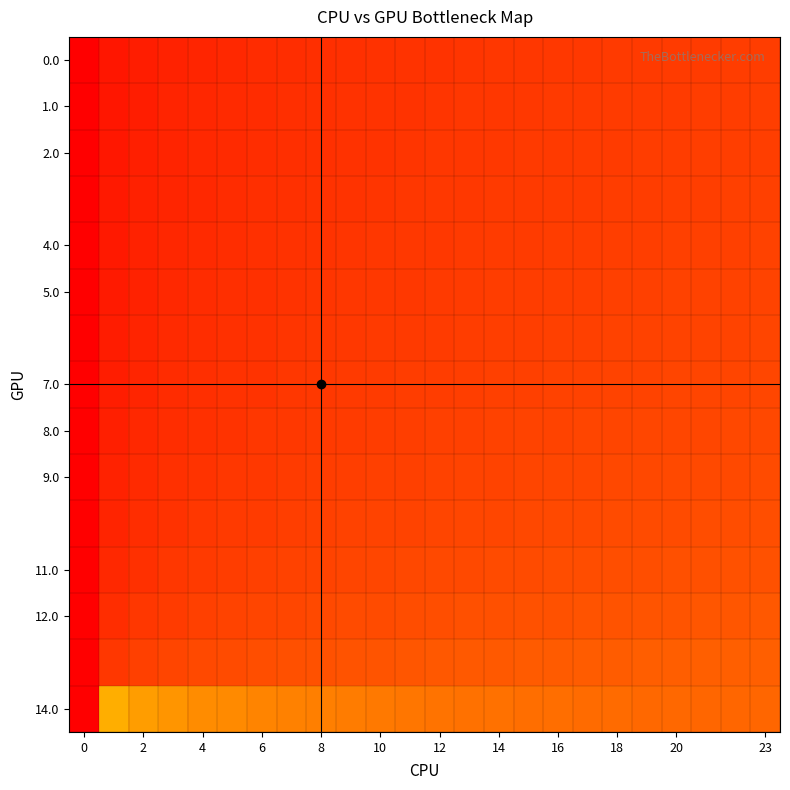

How many distinct data groups are displayed?

15